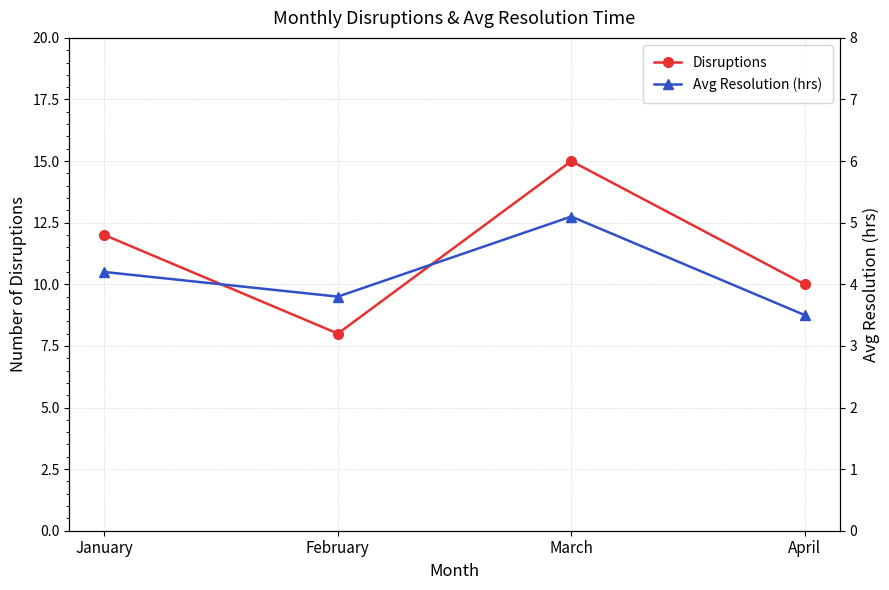

What is the value of the Avg Resolution (hrs) point at the 4th from the left?

3.5